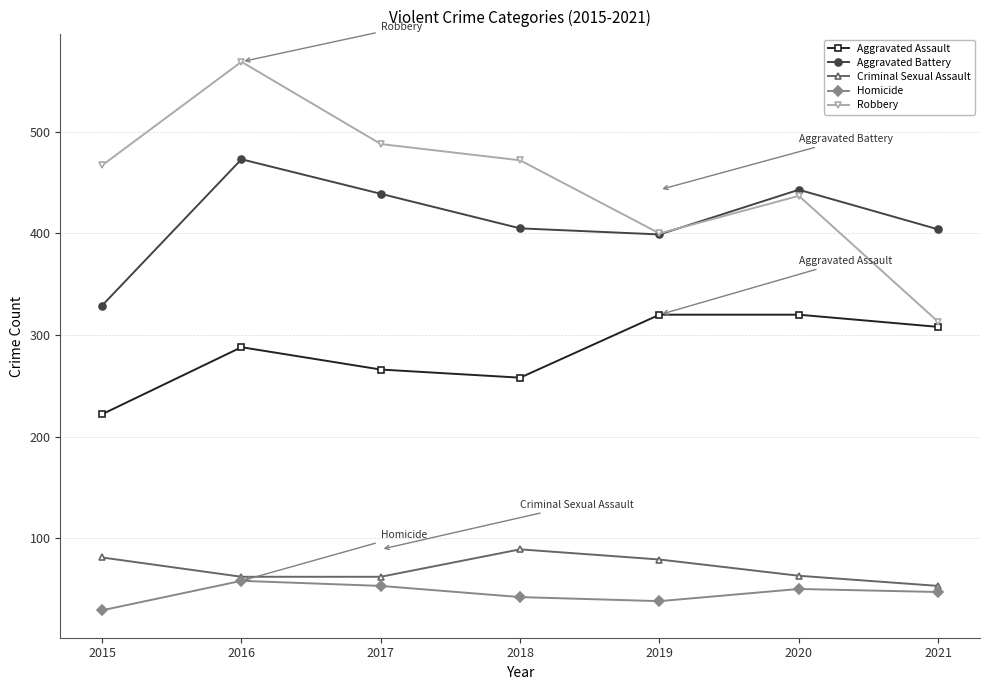

How many series are shown in this chart?

5